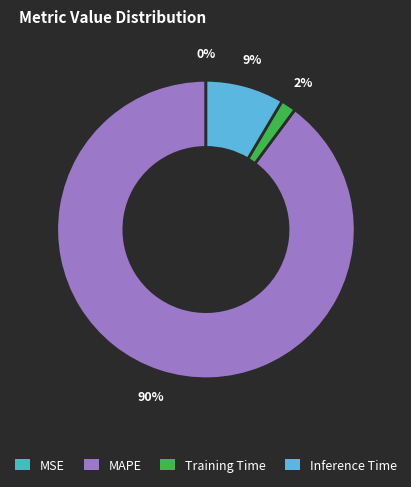

Does Inference Time represent more than half of the total?

No